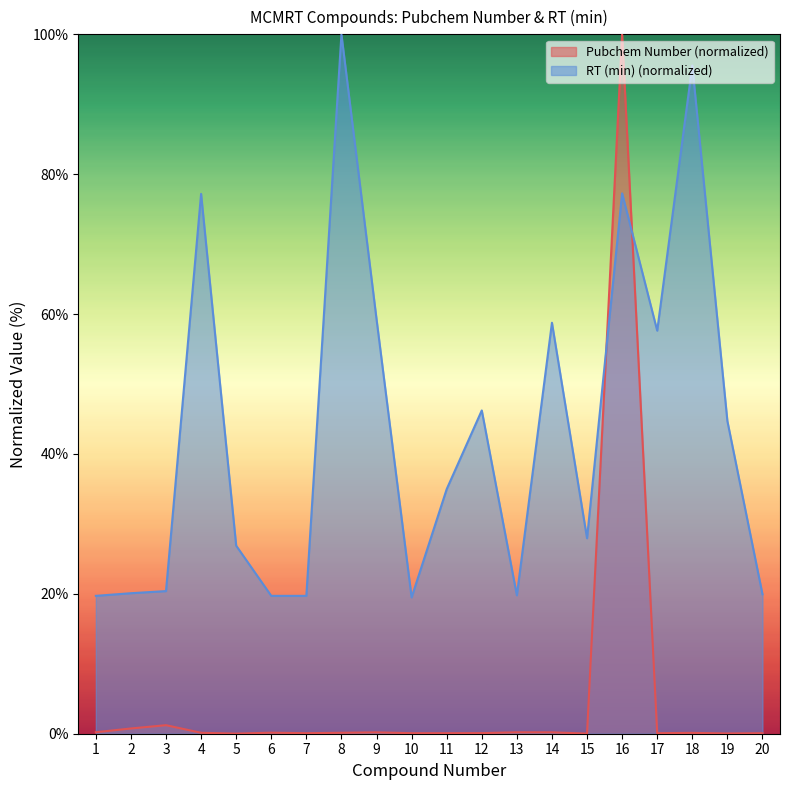

Rank the series at 9 from highest to lowest value.

RT (min) (normalized), Pubchem Number (normalized)